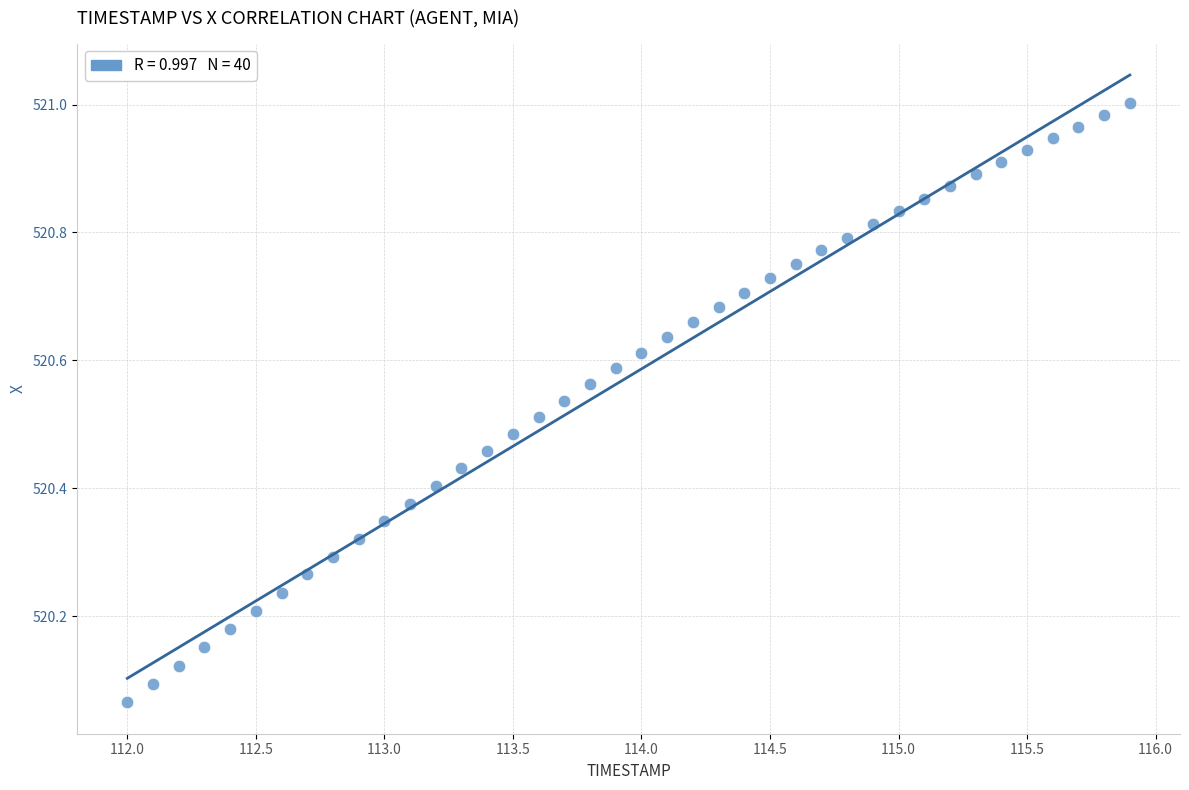

What is the range of Y values (max minus min)?

0.9